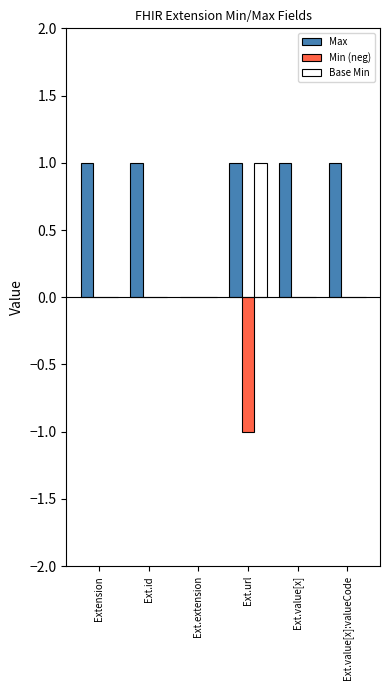

Which series has the largest total across all categories?

Max